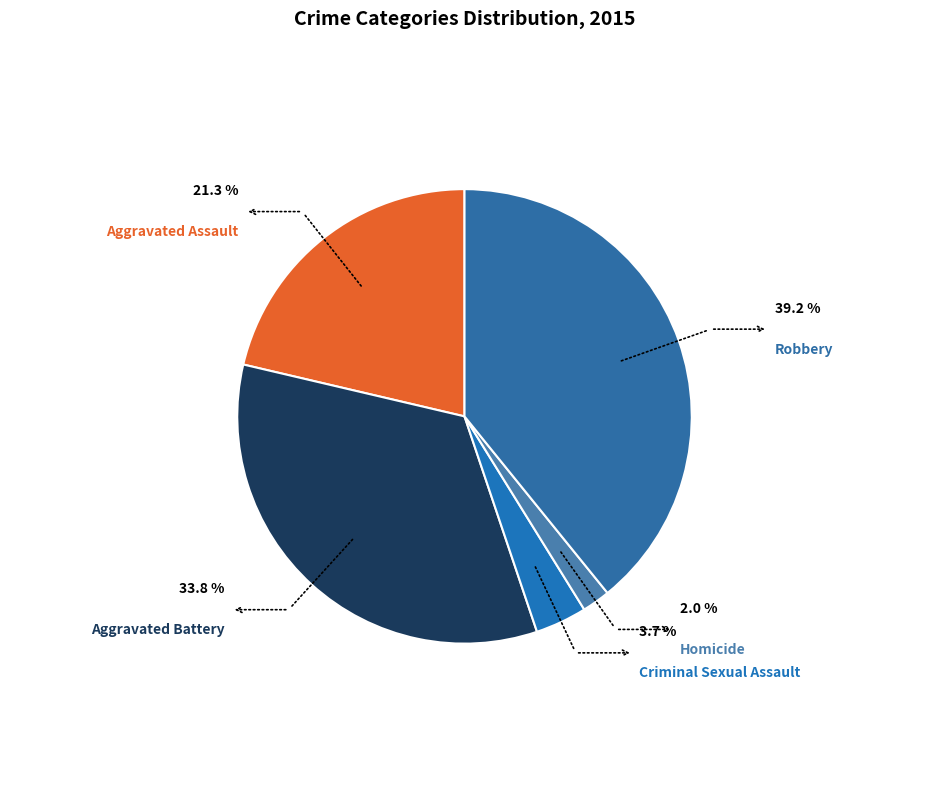

How many segments does this pie chart have?

5